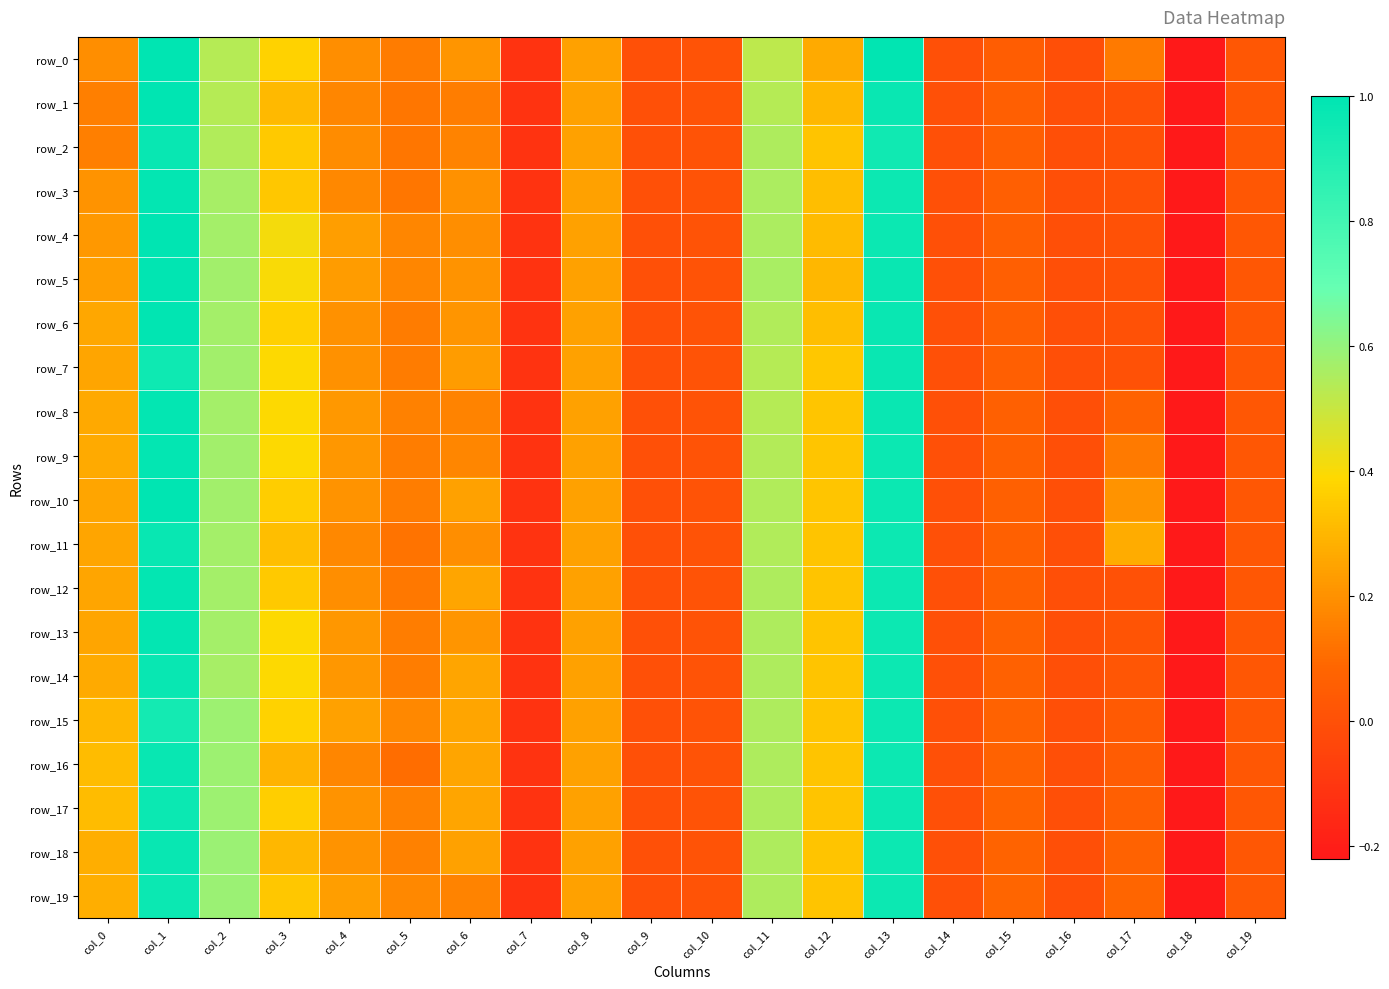

How many distinct data groups are displayed?

20